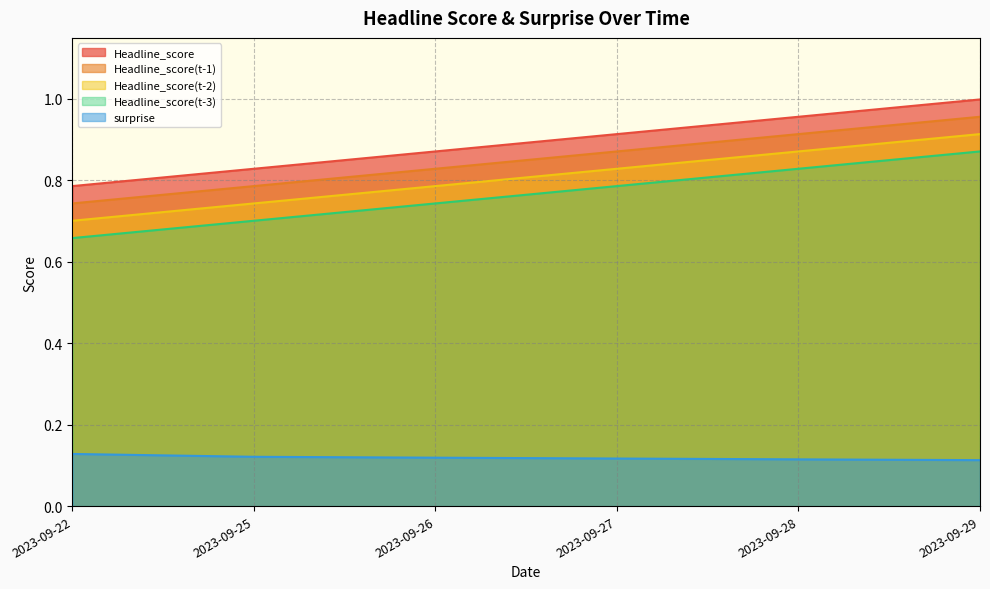

True or false: Headline_score(t-2) has a value of 0.9 at 2023-09-28.

True